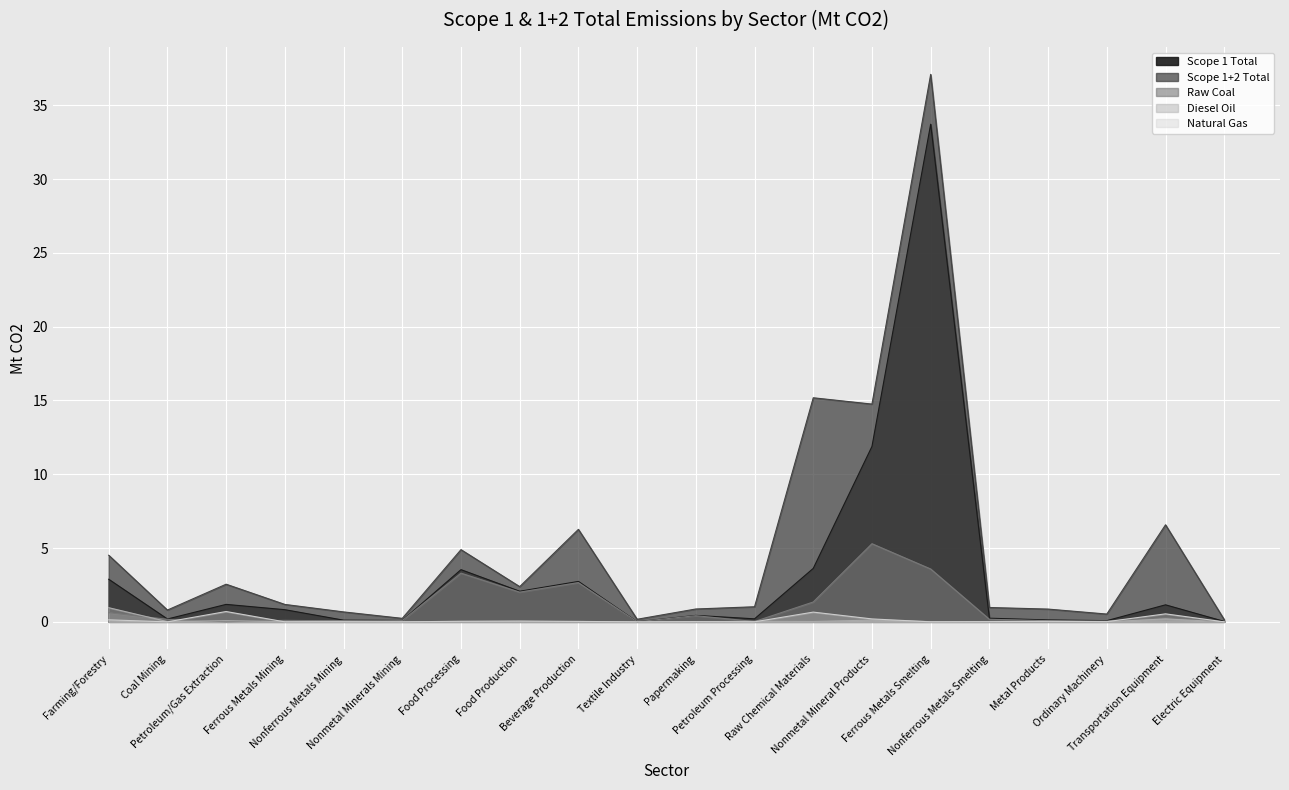

What is the spread (max minus min) of values at Food Processing?

4.9